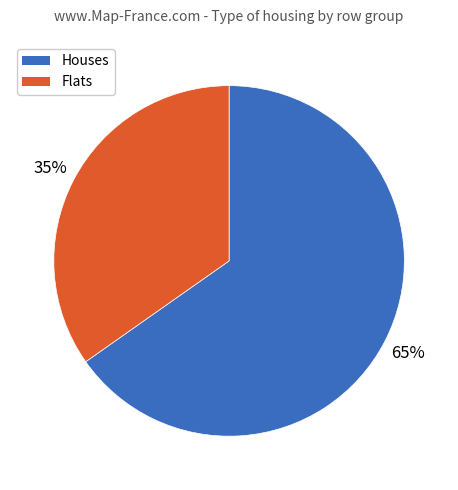

Which category has the smallest portion of the pie?

Flats